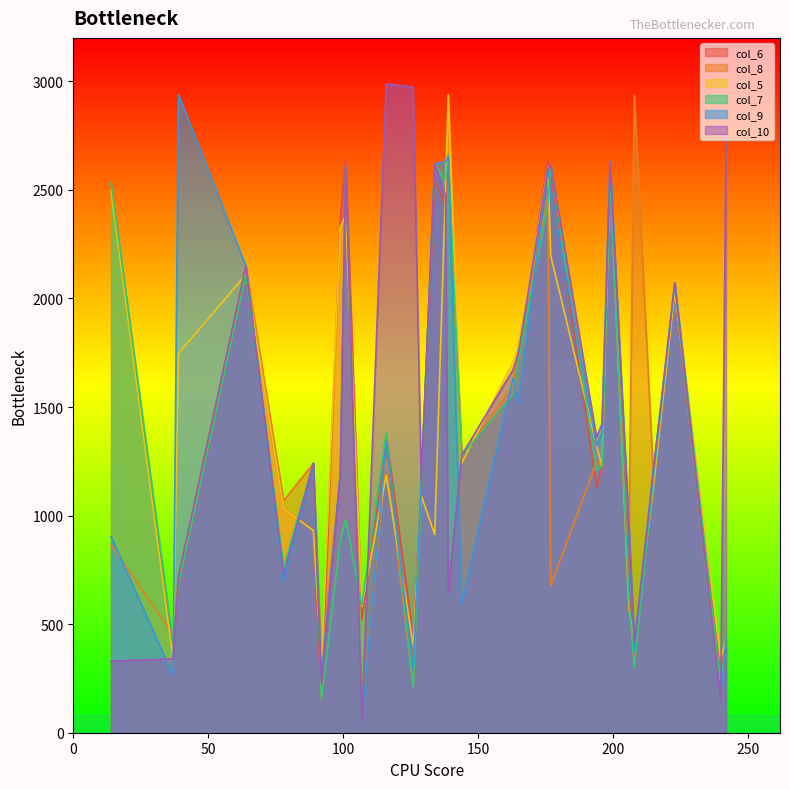

Is the value of col_8 at 199 greater than the value of col_9 at 92?

Yes